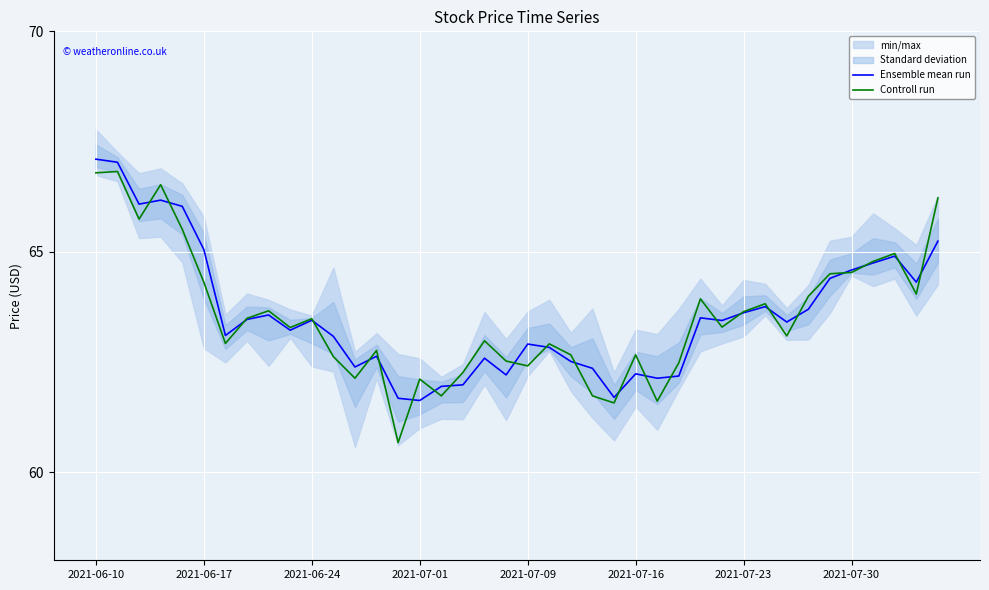

What is the minimum value for Controll run?

60.7